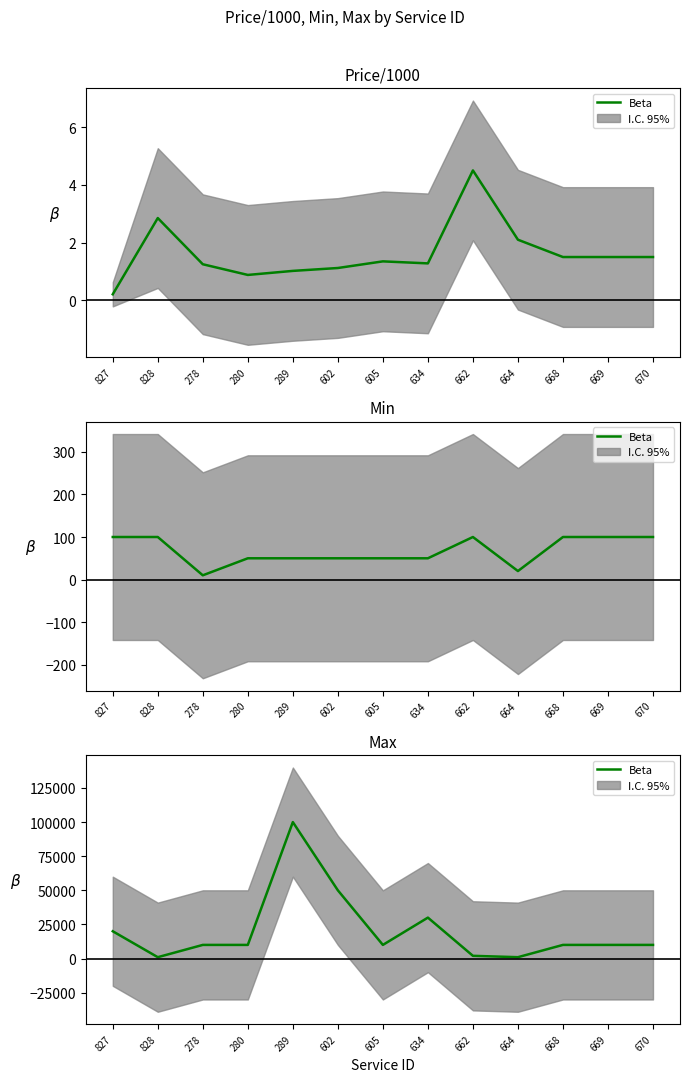

What is the value of the 4th point from the left?

10000